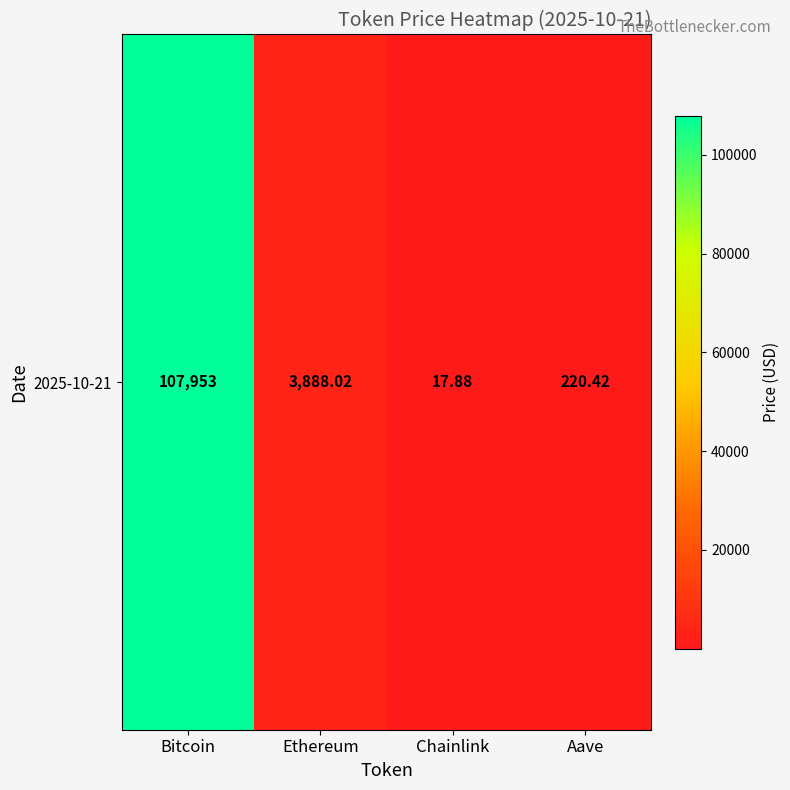

Between Chainlink and Bitcoin, which is larger?

Bitcoin